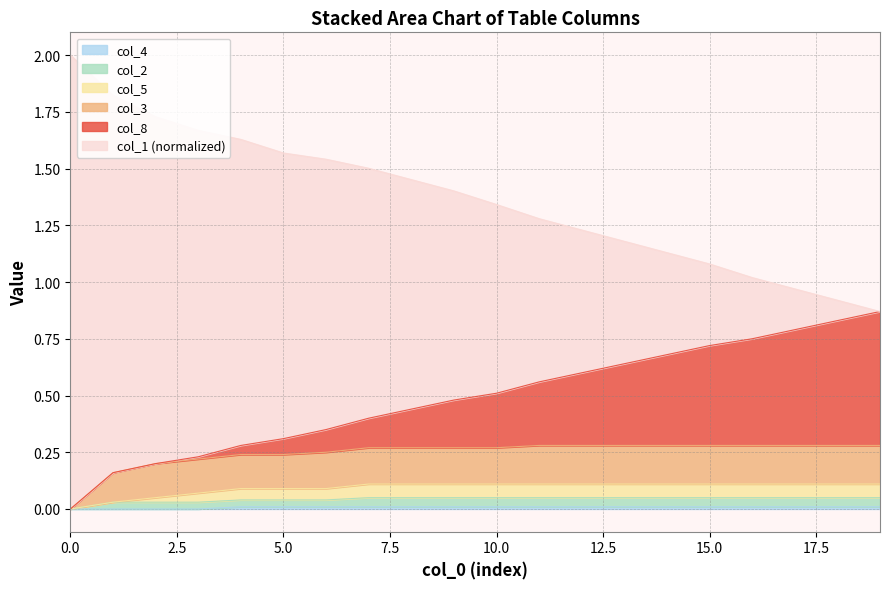

What is the total value across all series at 12?

1.3